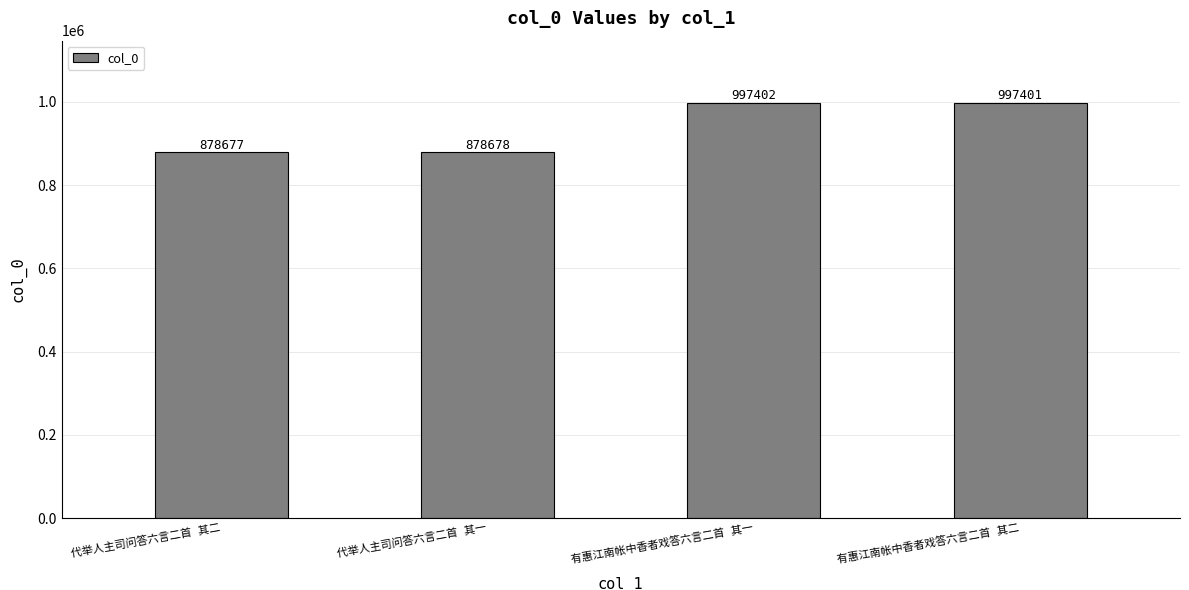

What is the value of the 4th bar from the left?

997401